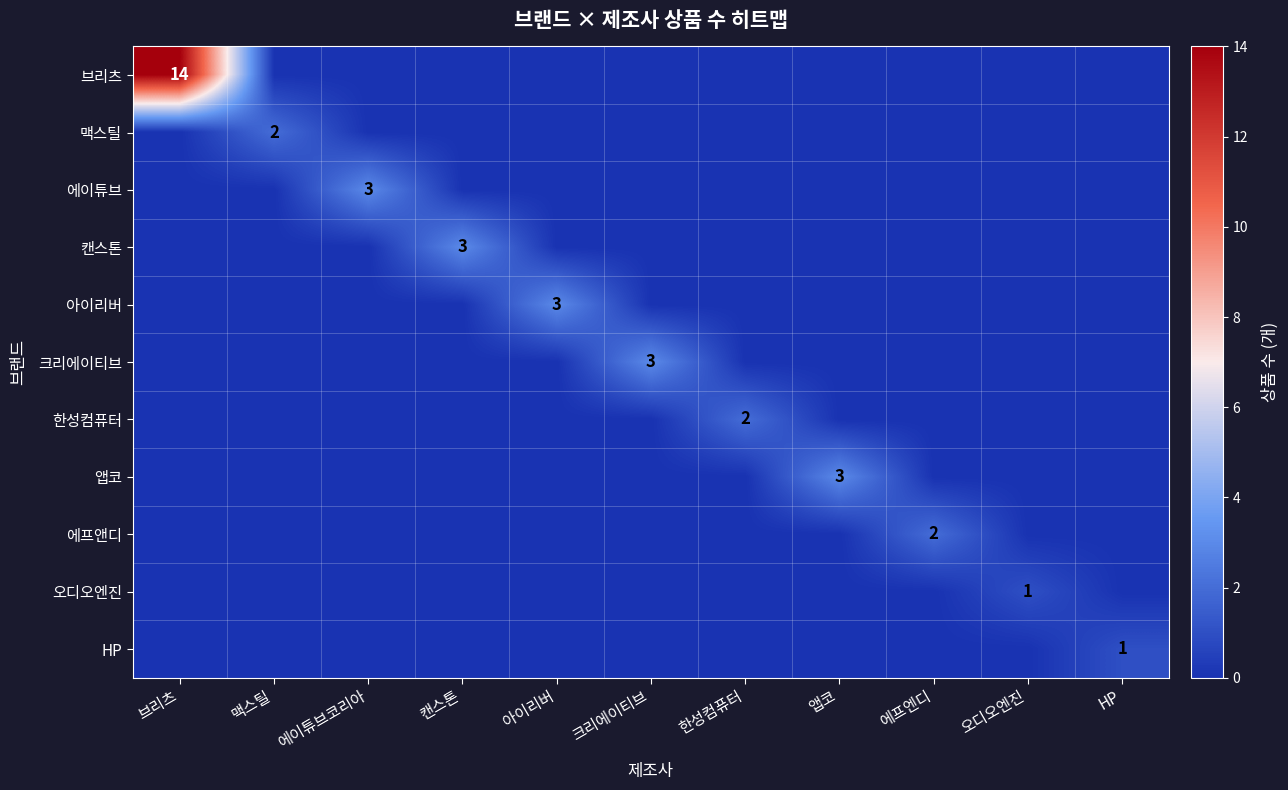

The value of 캔스톤 at 캔스톤 is 5. True or false?

False